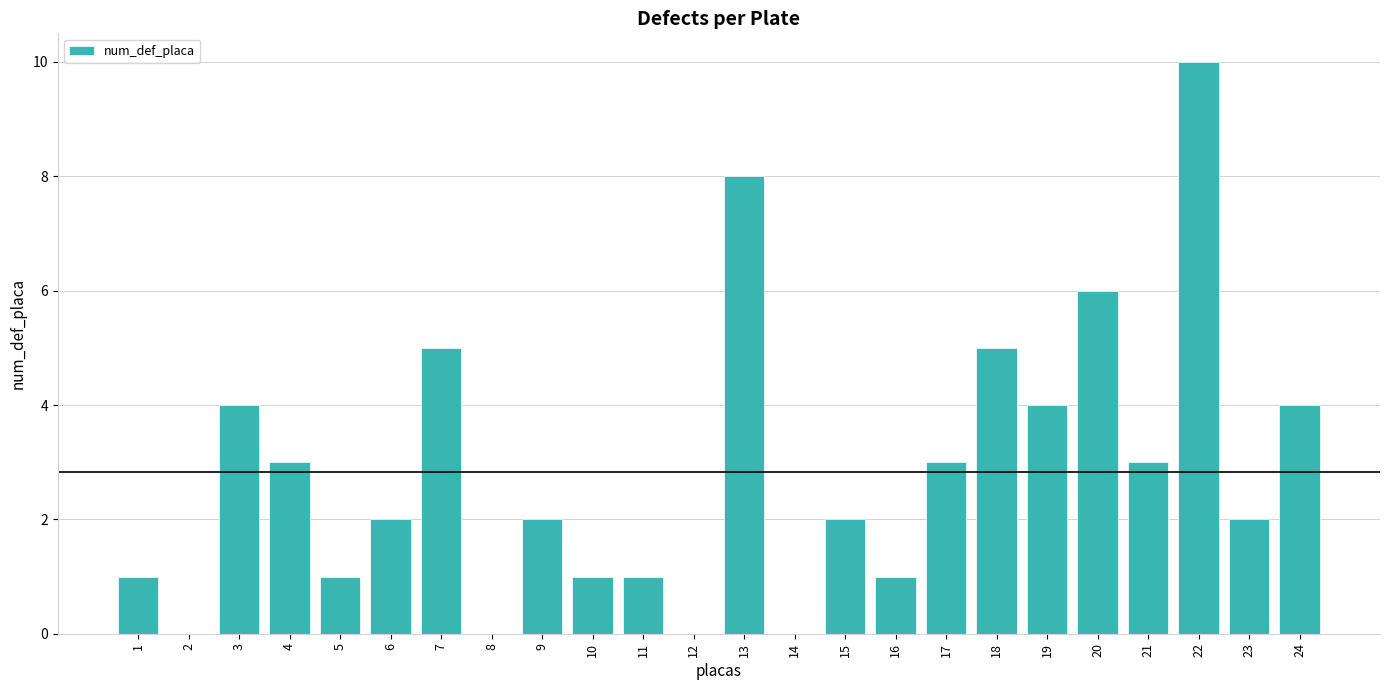

Which label corresponds to the largest value in the chart?

22